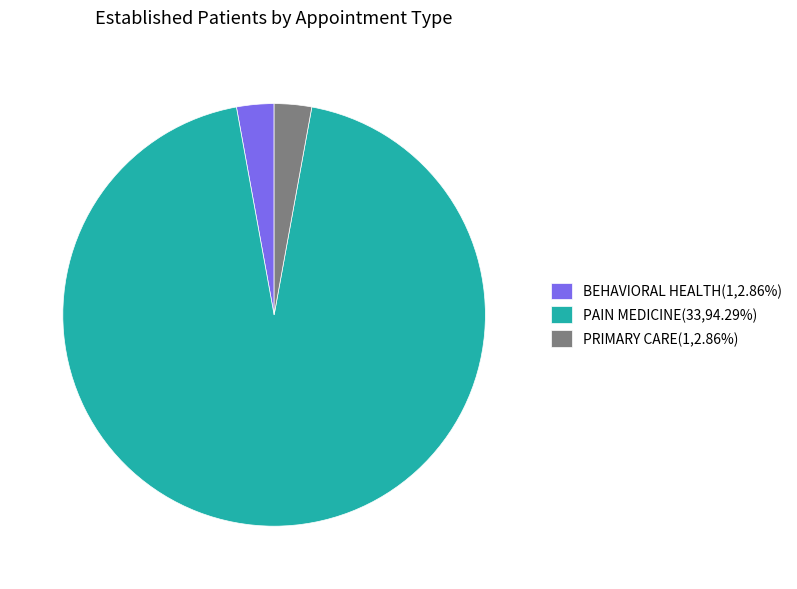

Does PAIN MEDICINE(33,94.29%) account for over 50% of the chart?

Yes